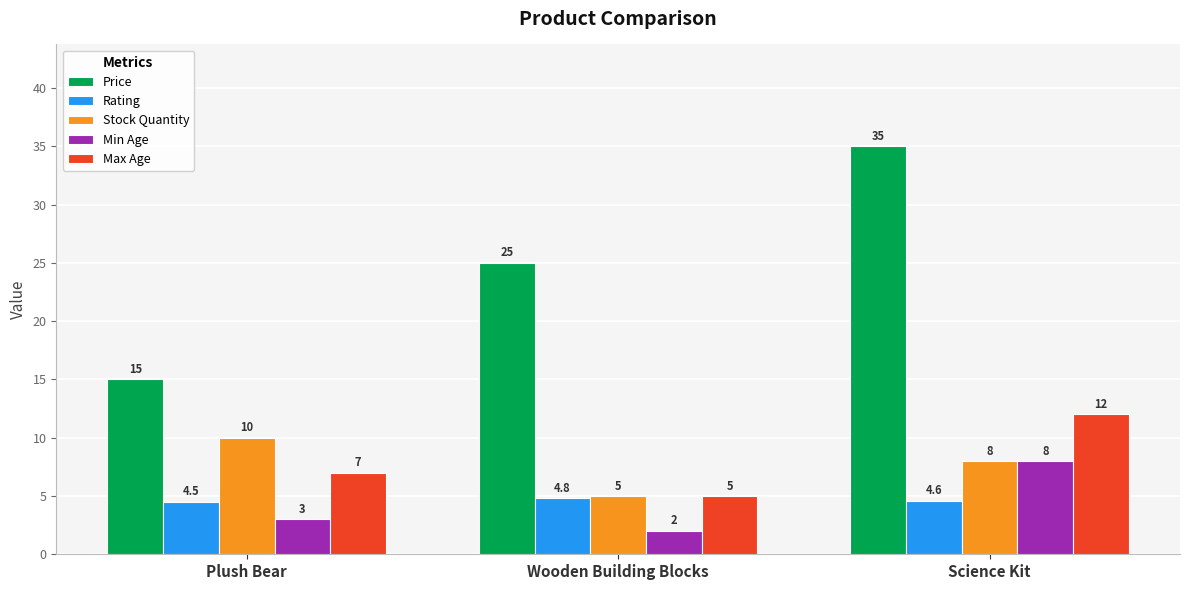

Is it true that Stock Quantity equals 4.1 at Science Kit?

False